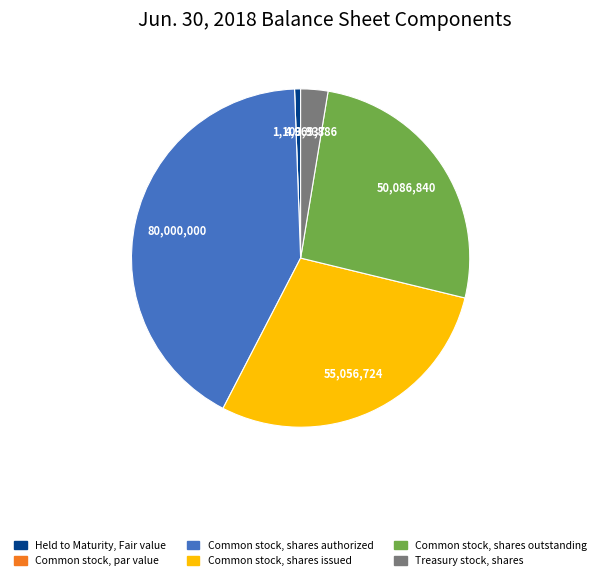

Does Treasury stock, shares account for over 50% of the chart?

No